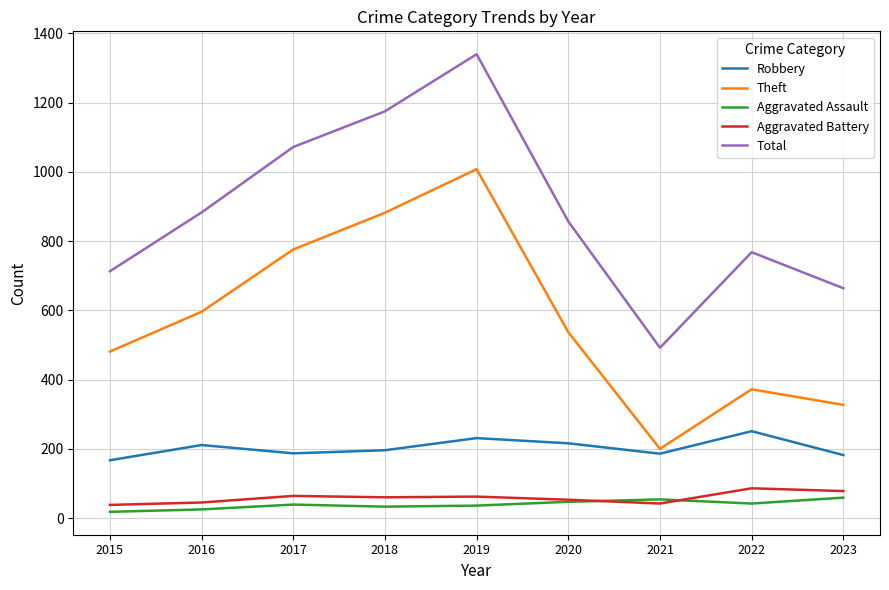

In Total, how many points are lower than both neighbors (excluding endpoints)?

1